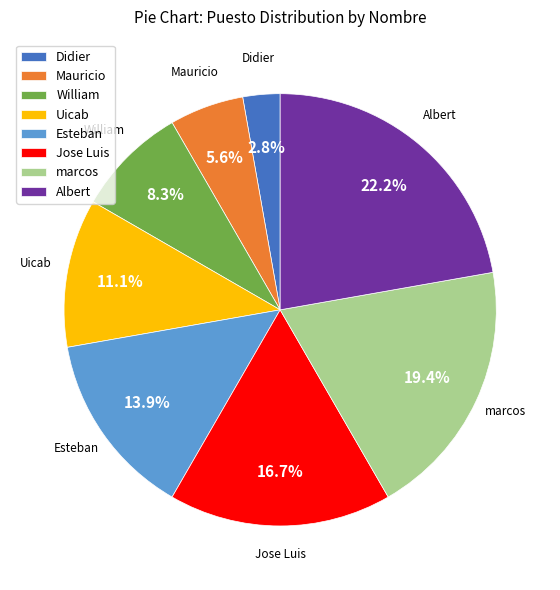

True or false: Uicab accounts for 11% of the total.

True